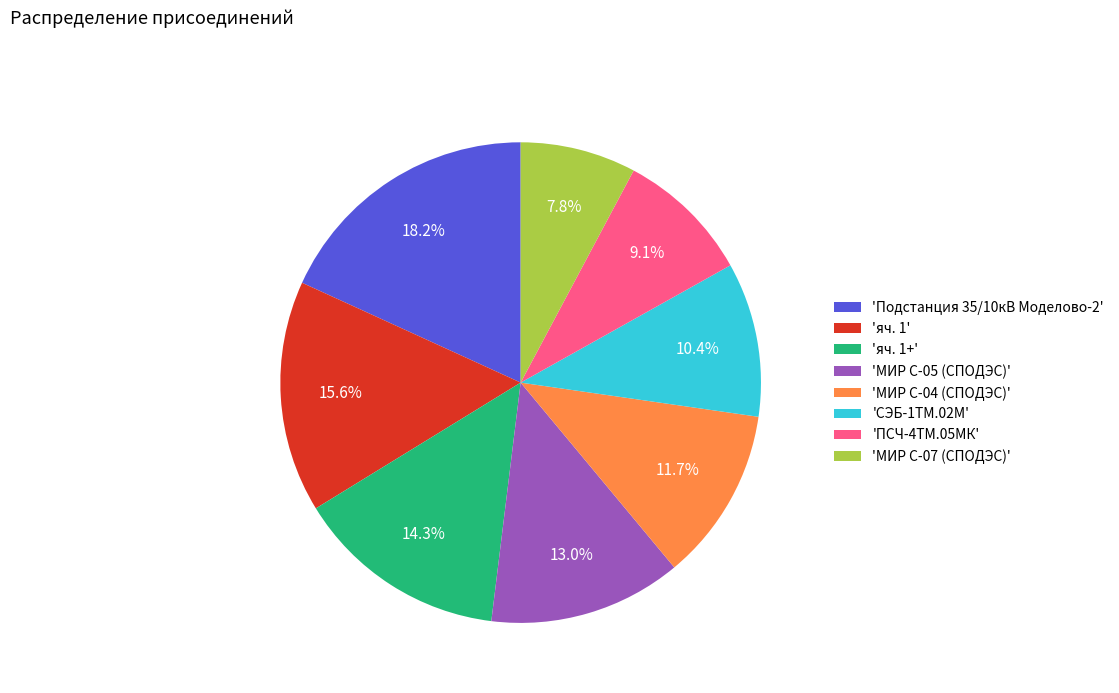

Is there any slice that represents more than half of the pie?

No